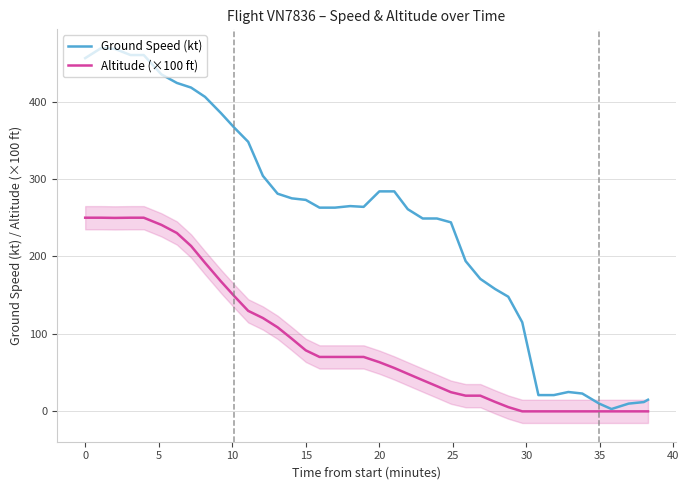

What is the lowest value of the Ground Speed (kt) series?

3.0